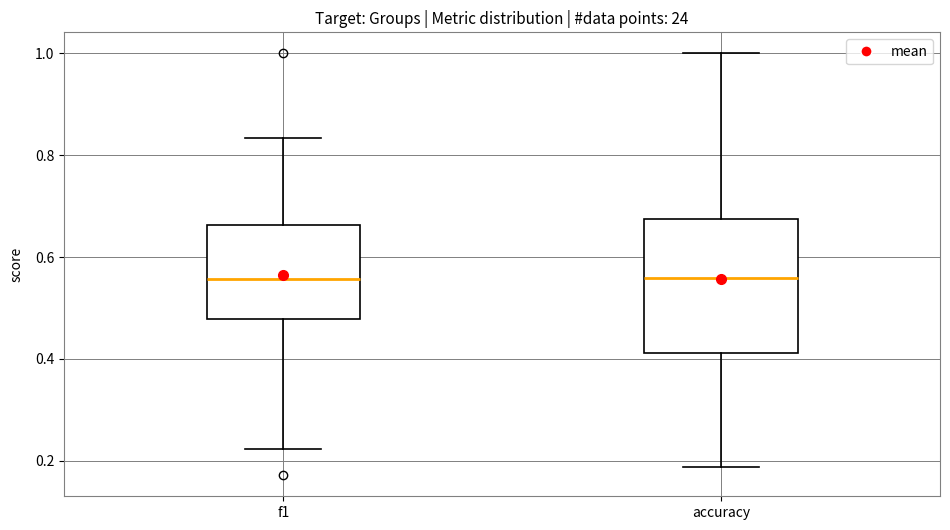

Reading left to right, transcribe this box plot: for each box, give where its median line is, the range the box spans, and where its two whiskers end, as read against the y-axis. The values are not printed on the chart, so give them approximately, as read against the axis.

f1: median 0.56, box 0.48 to 0.66, whiskers 0.22 to 0.84
accuracy: median 0.56, box 0.42 to 0.68, whiskers 0.18 to 1.00